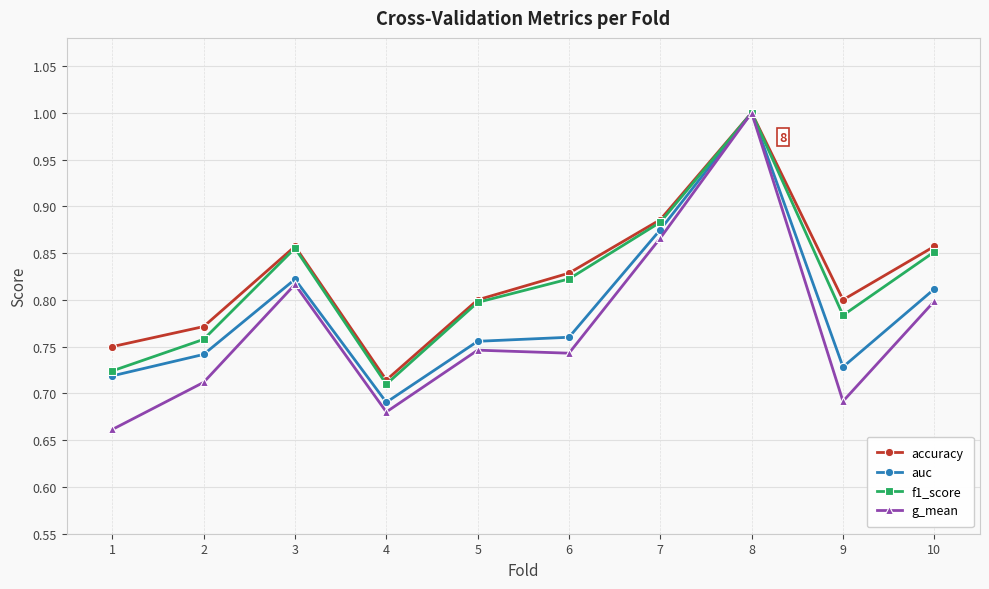

True or false: accuracy has a value of 1.4 at 6.

False